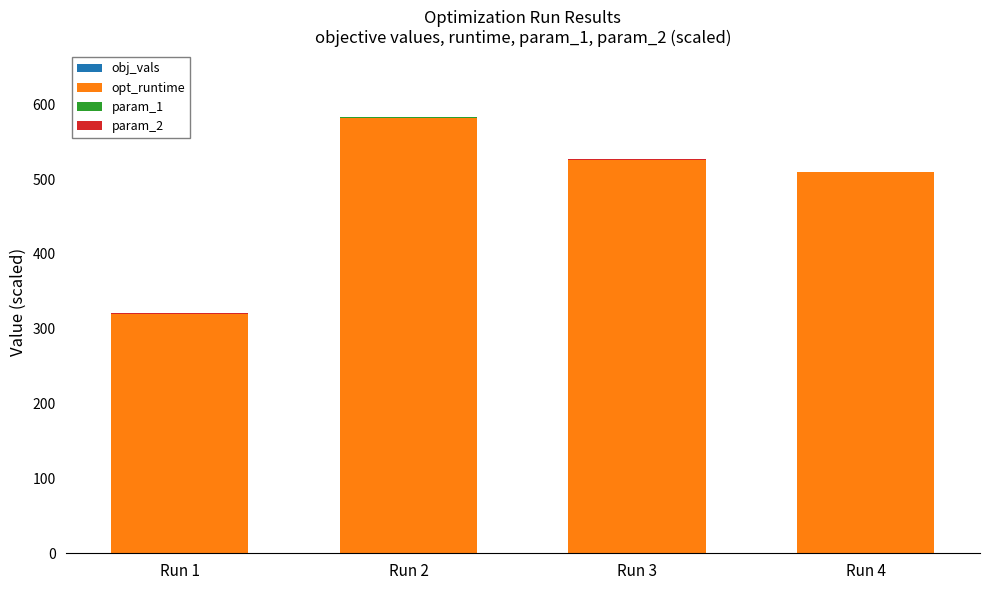

Between Run 4 and Run 1, which is larger?

Run 1